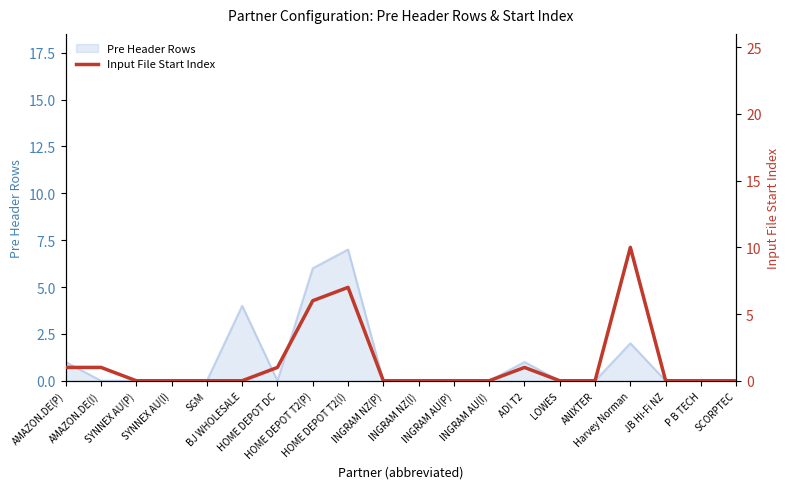

What is the average value?

1